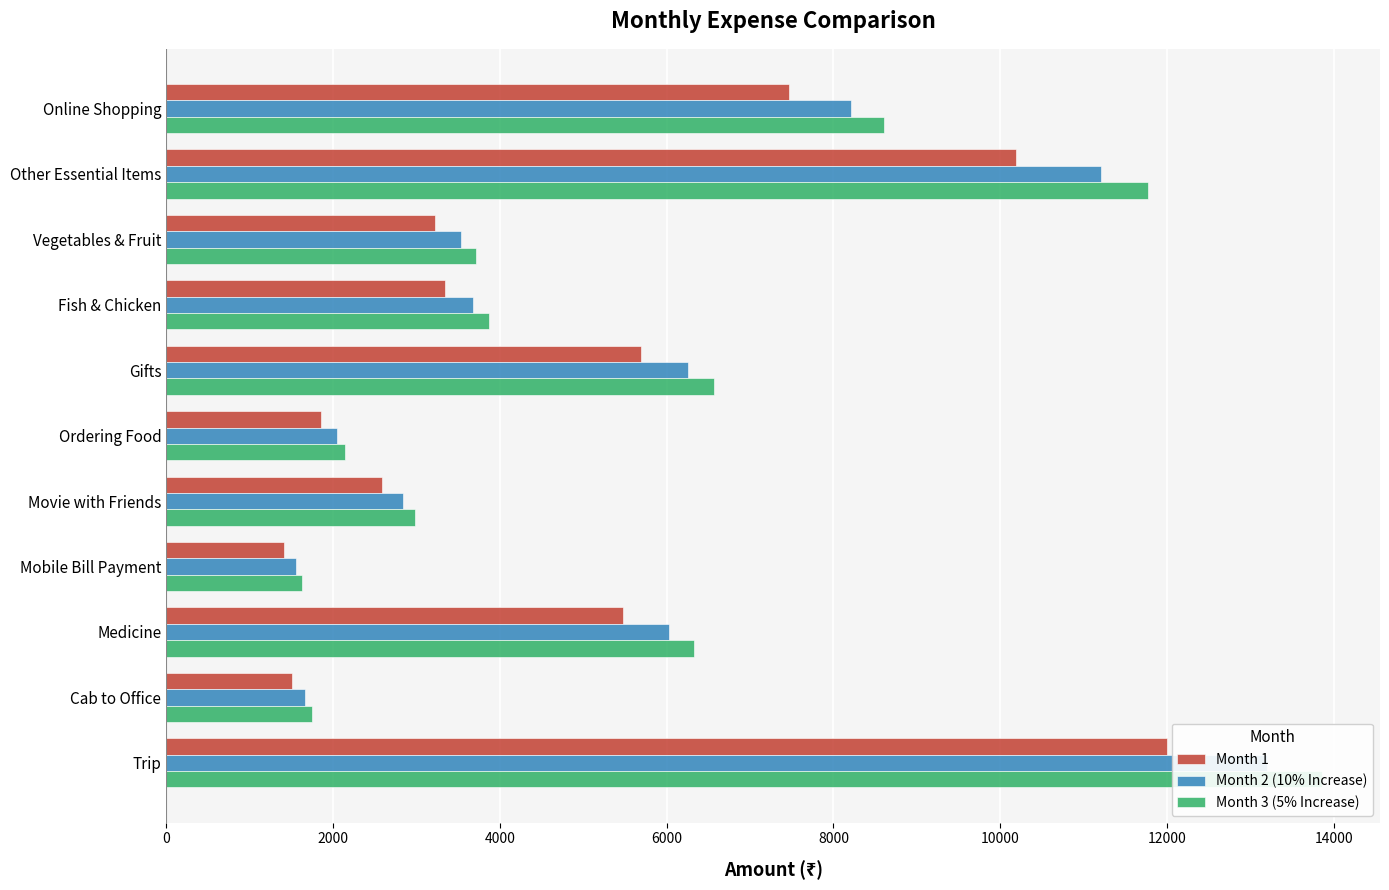

Reading right to left, transcribe all the data shown in this chart.

Month 1: 12000.0	1510.9	5475.0	1411.3	2586.0	1857.0	5688.0	3342.0	3217.0	10194.1	7464.0
Month 2 (10% Increase): 13200.0	1662.0	6022.5	1552.4	2844.6	2042.7	6256.8	3676.2	3538.7	11213.5	8210.4
Month 3 (5% Increase): 13860.0	1745.1	6324.6	1630.0	2986.8	2144.8	6570.6	3869.0	3715.6	11773.2	8610.9